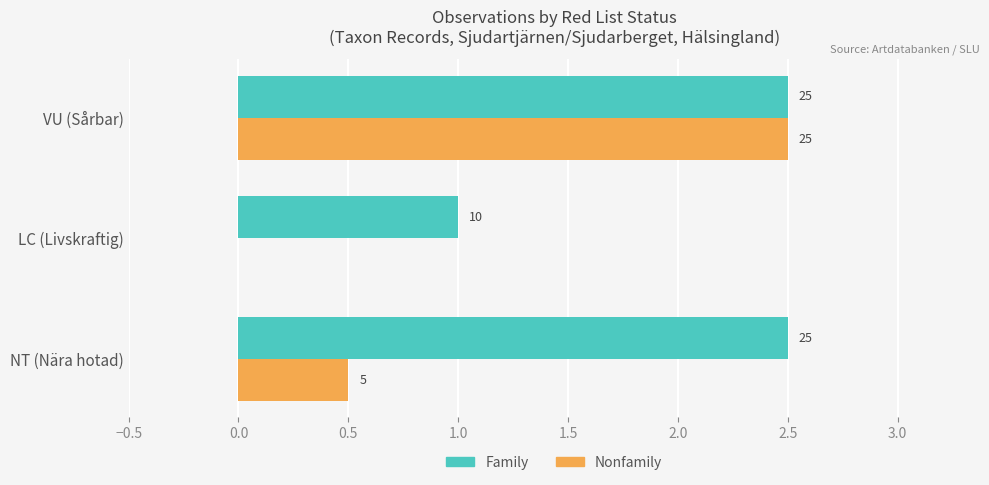

What is the average value of the Nonfamily series?

1.0